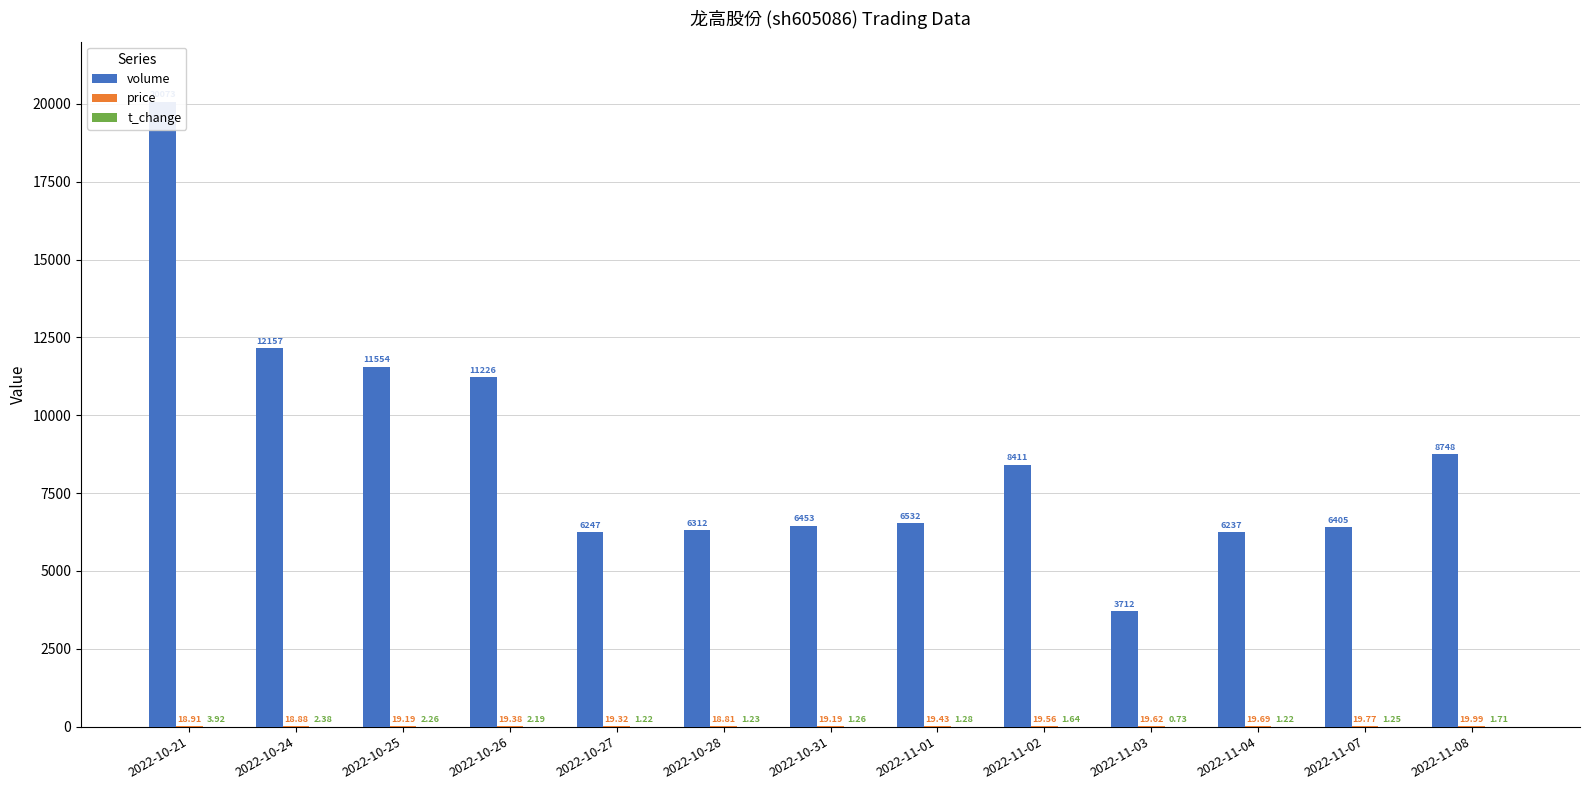

Which series has the largest range (max minus min)?

volume